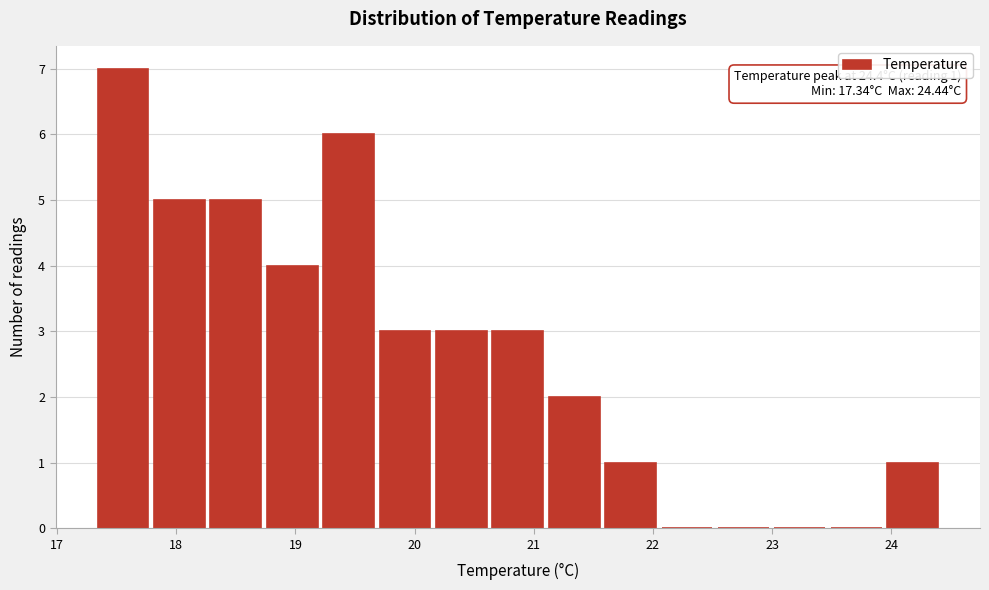

Over which range of the x-axis is the bar tallest?

17.3 to 17.8